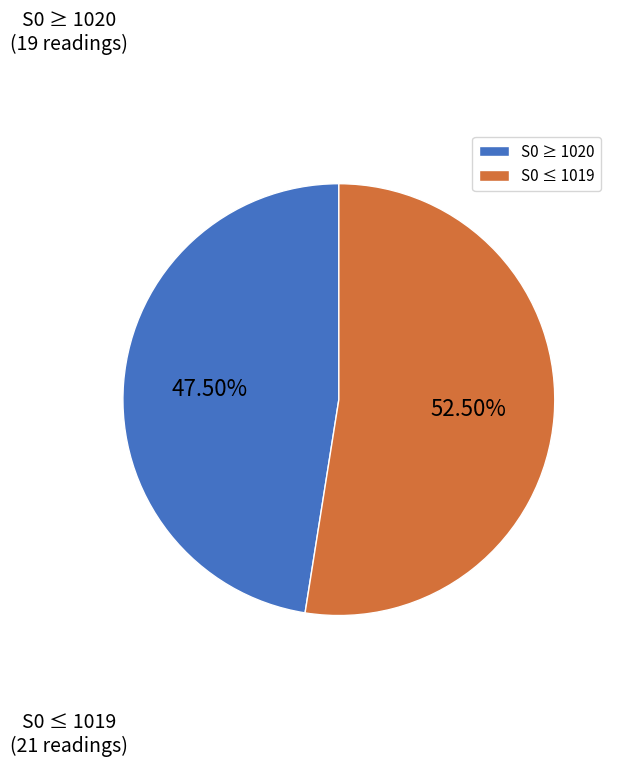

Is S0 ≥ 1020 the majority of the pie?

No